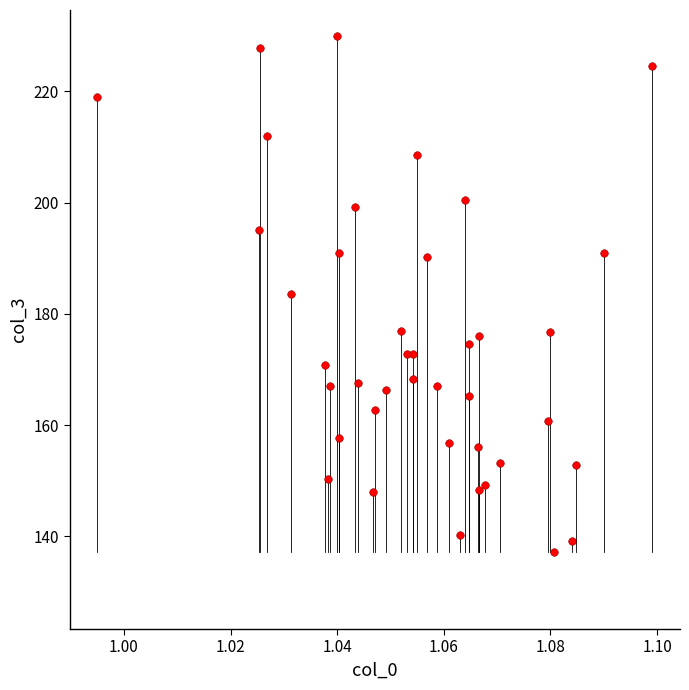

How many points are shown in the scatter plot?

40